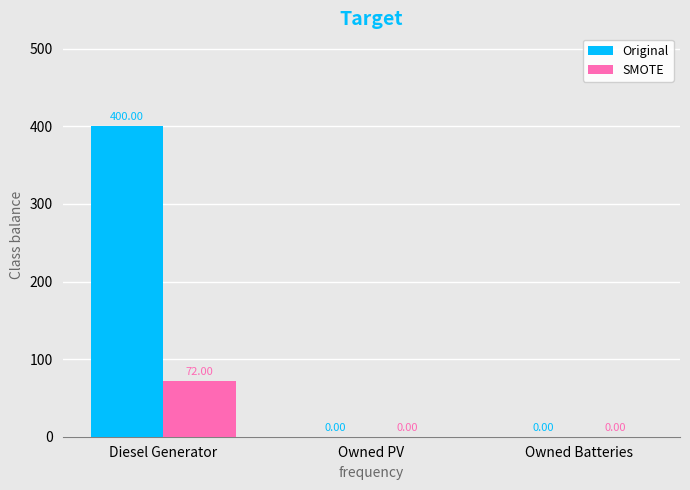

What is the maximum value shown in the chart?

400